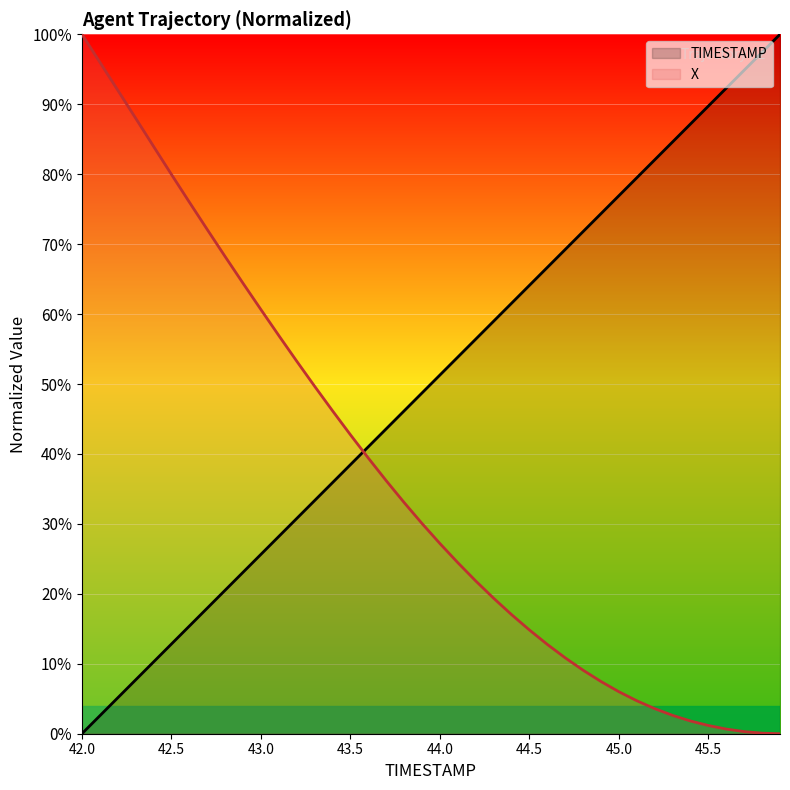

True or false: X has more than 1 interior local peaks.

False